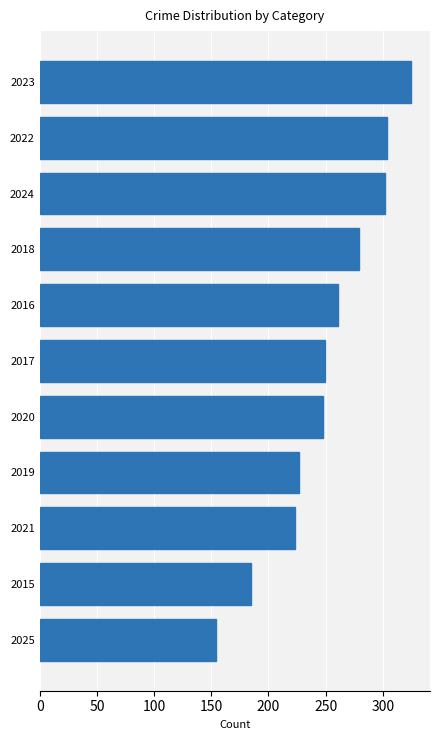

What is the difference between the maximum and minimum values?

171